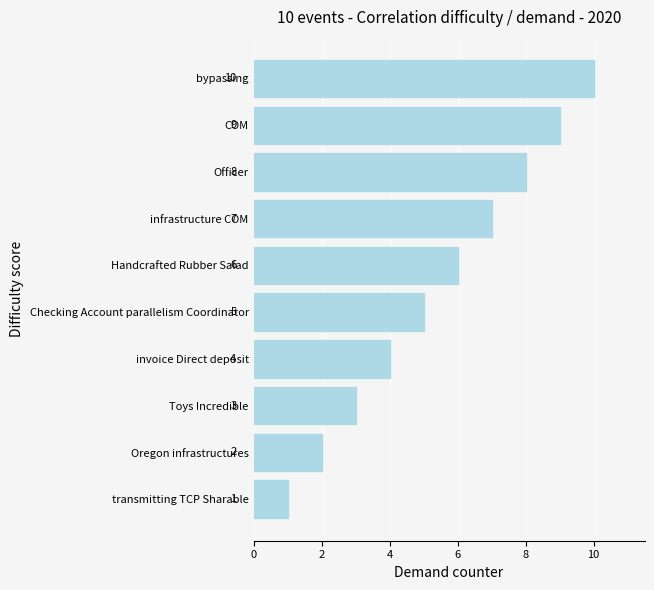

Between Toys Incredible and bypassing, which is larger?

bypassing